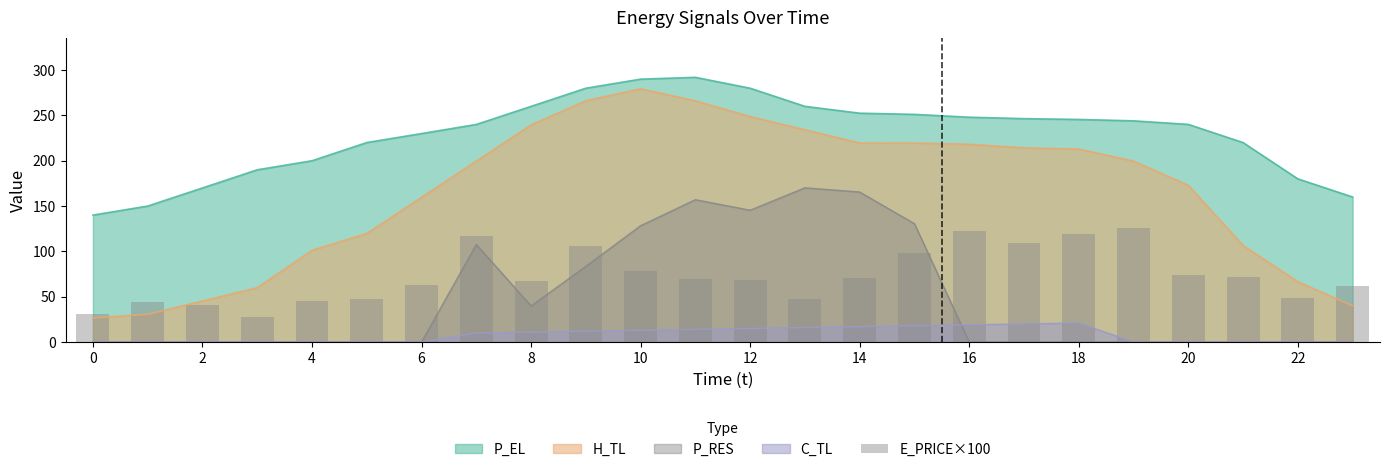

Is it true that the value at 0 is 51.9?

False